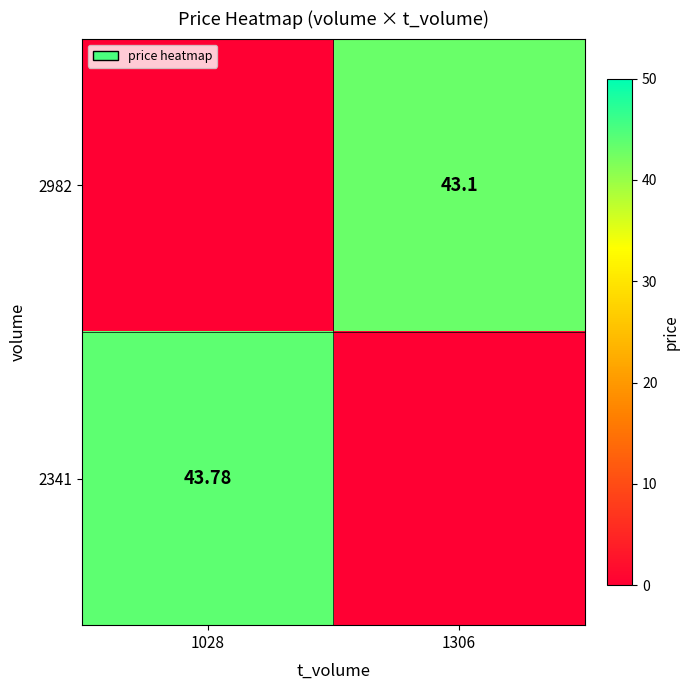

How many data points in 2341 are above 43?

1